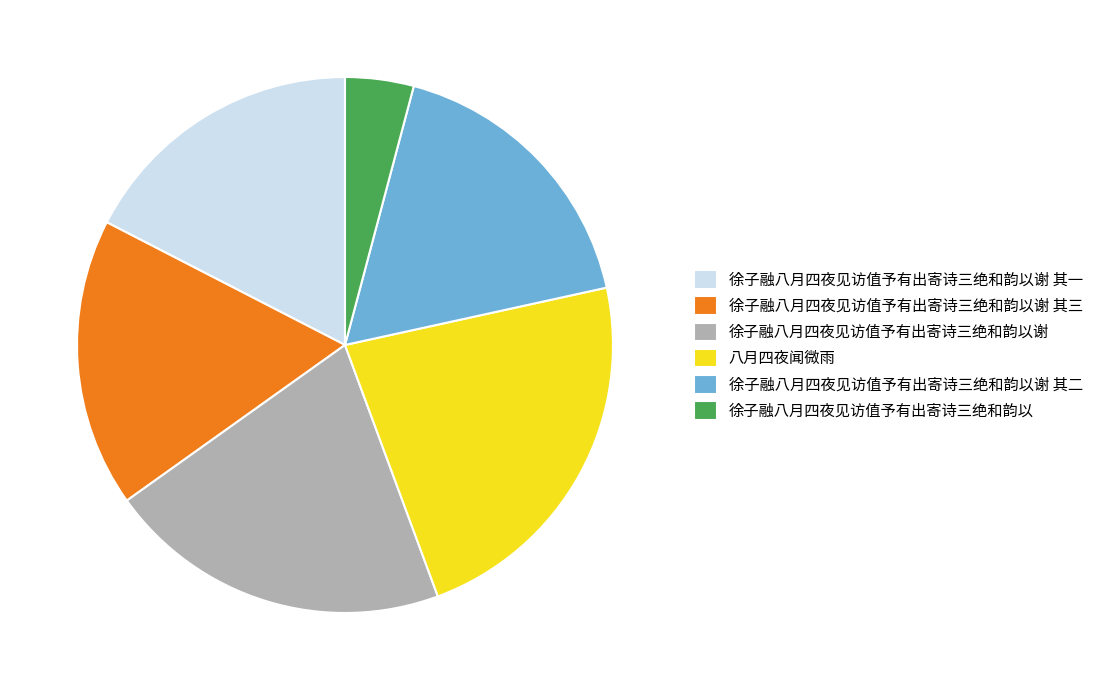

What is the largest slice in the pie chart?

八月四夜闻微雨